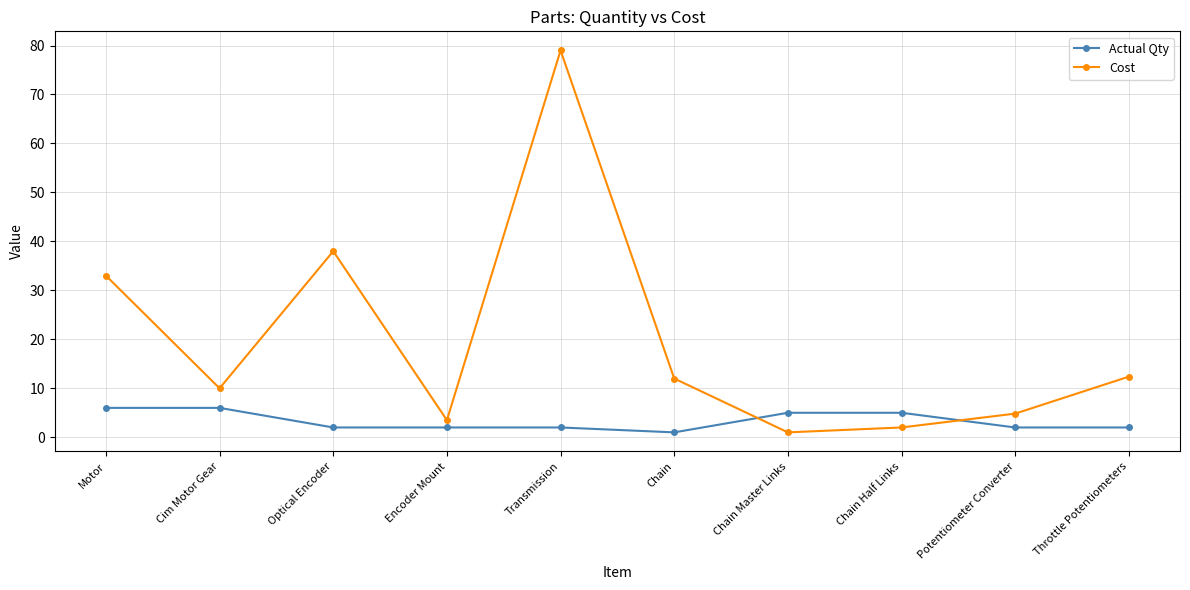

Where is the first local minimum for Cost?

Cim Motor Gear